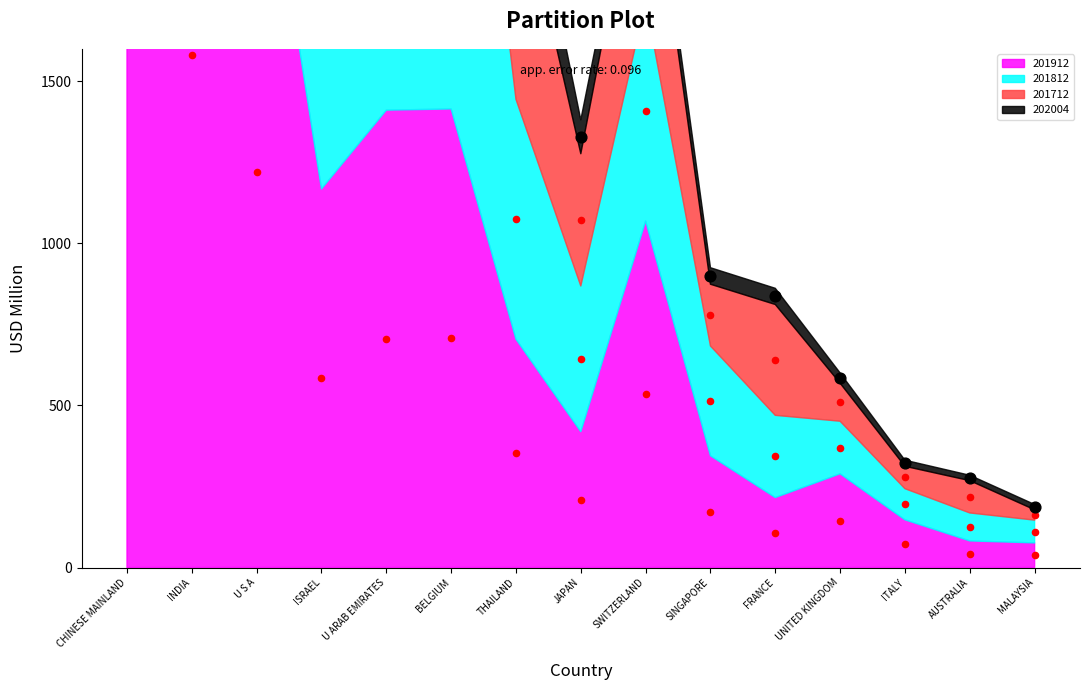

Which series has the largest Y range (max minus min)?

201812